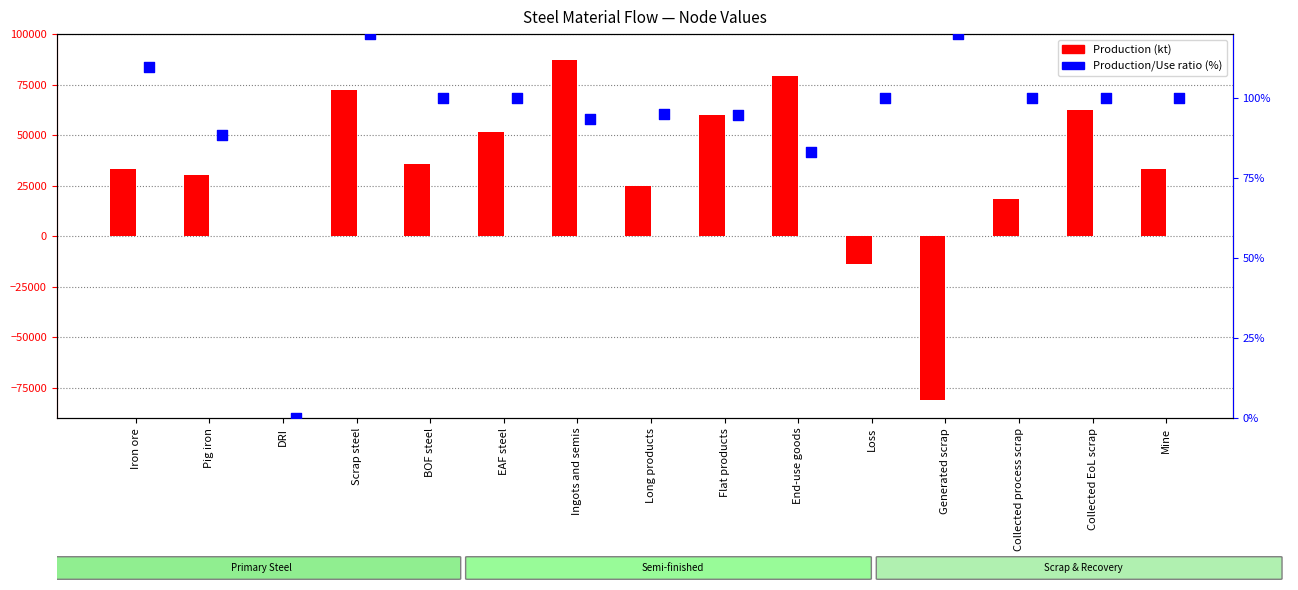

Is the value of Production (kt) at Pig iron greater than the value of Production/Use ratio (%) at Long products?

Yes